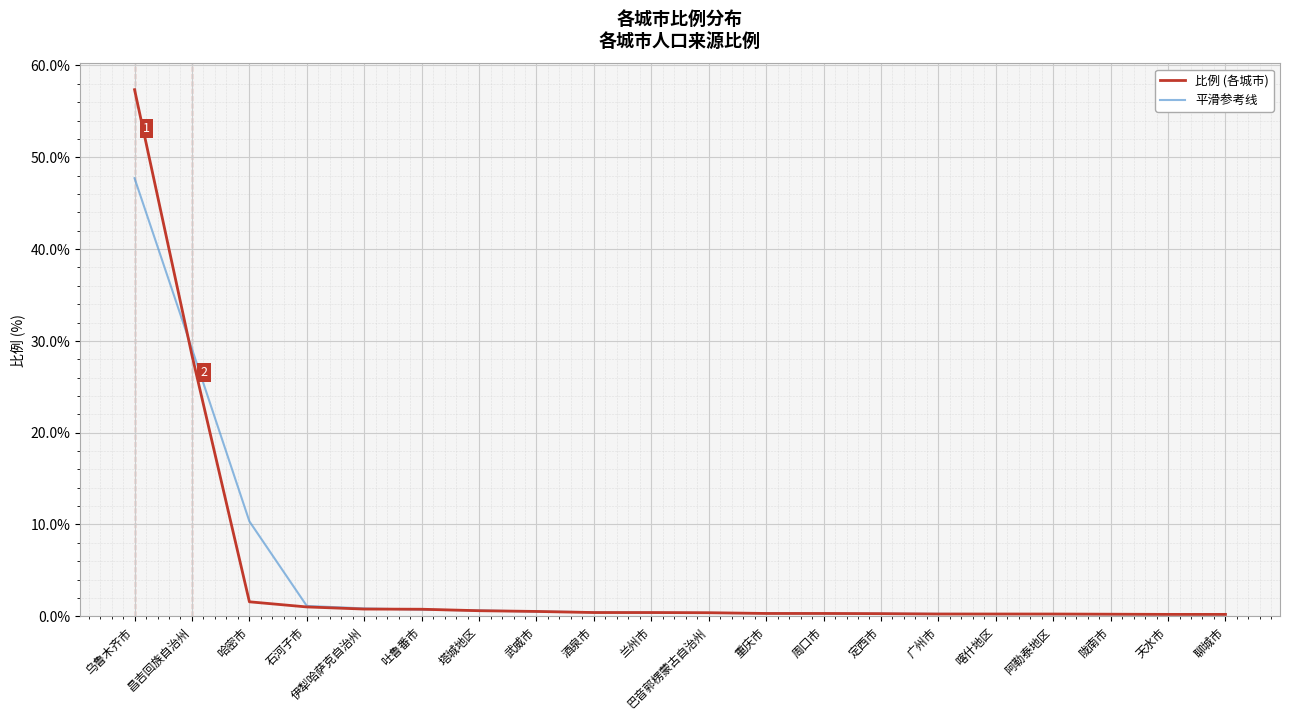

What position from the right is 乌鲁木齐市?

20